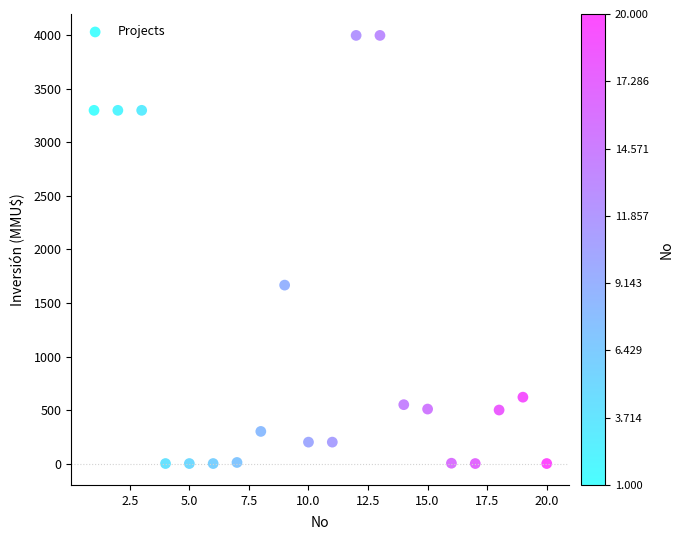

What is the range of X values (max minus min)?

19